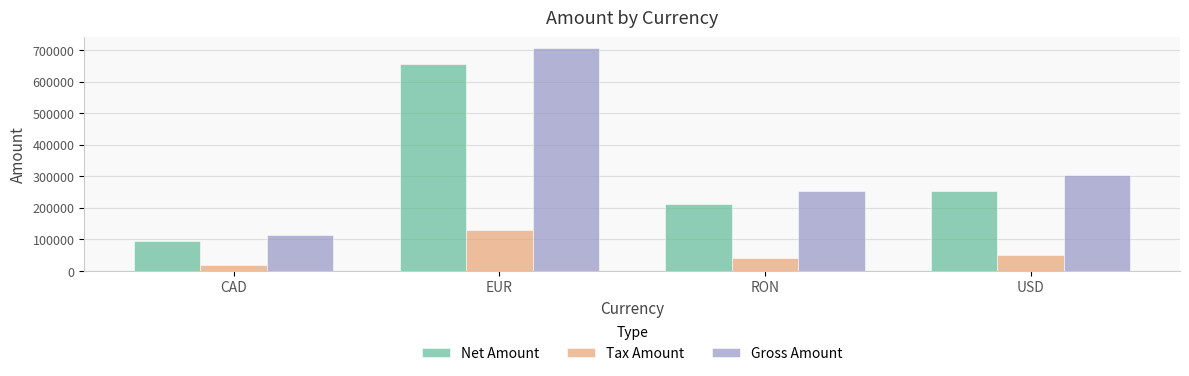

Which series has the largest total across all categories?

Gross Amount